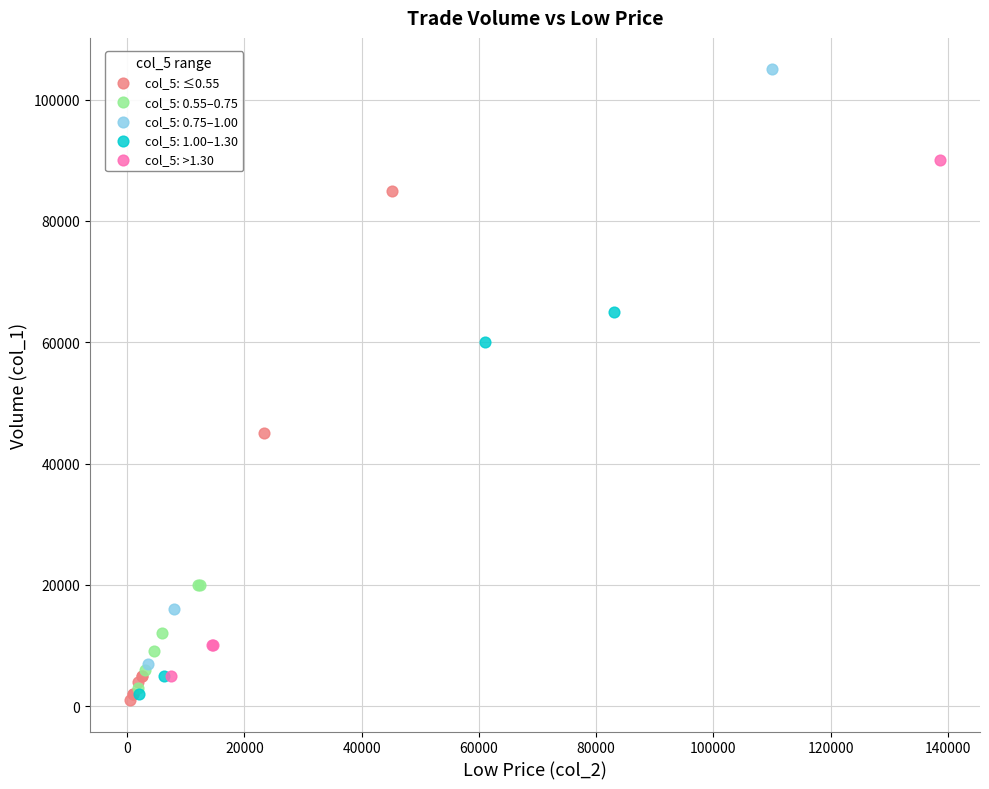

Which series reaches the minimum Y coordinate?

col_5: ≤0.55